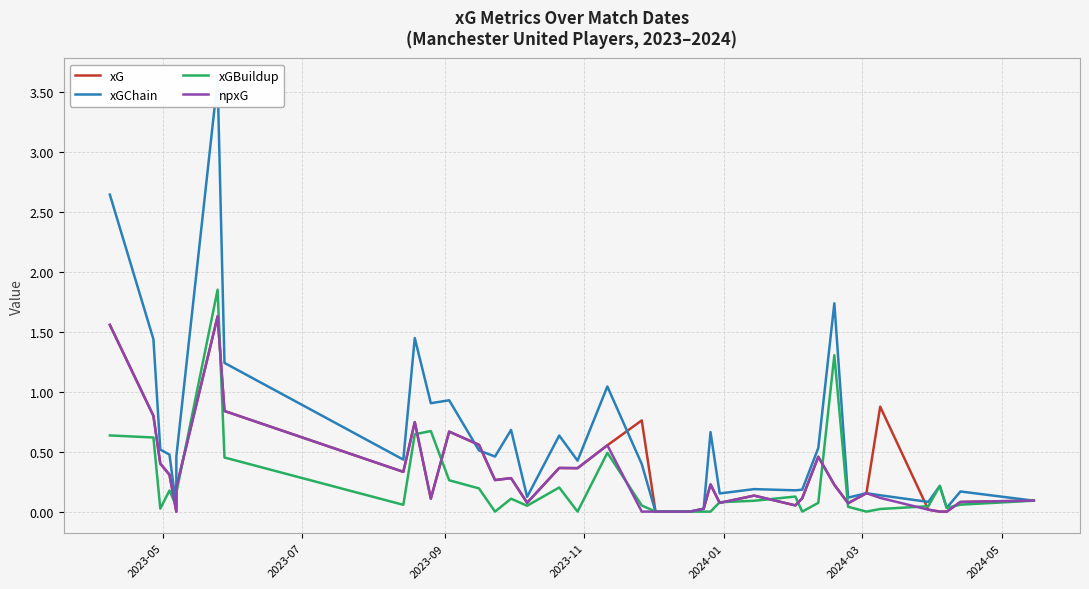

How many values in the xGChain series exceed 0?

36